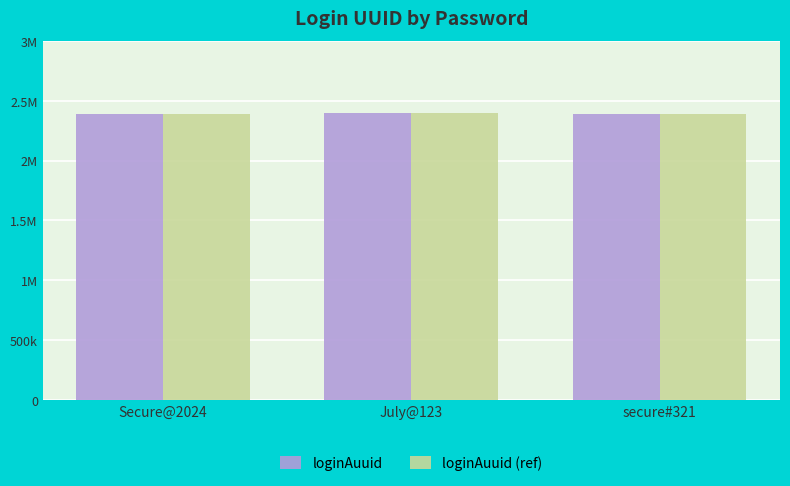

True or false: loginAuuid has a value of 940725 at Secure@2024.

False